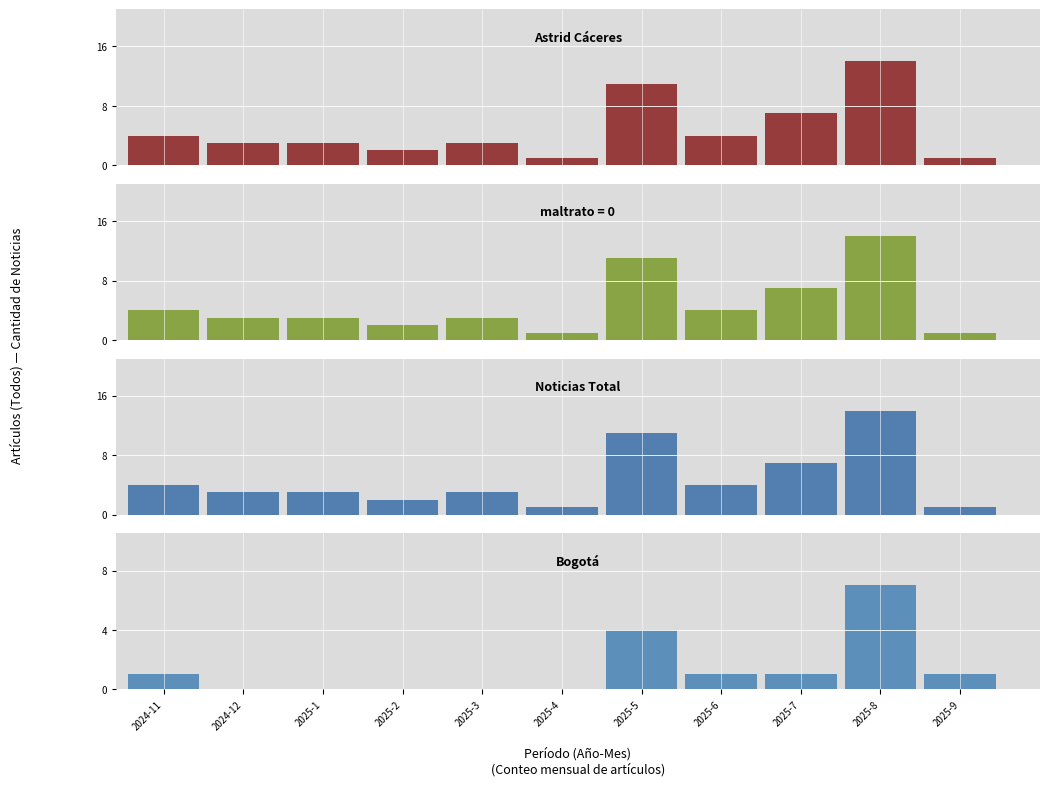

What value does the Noticias Total series have at 2025-5, to the nearest 5?

10